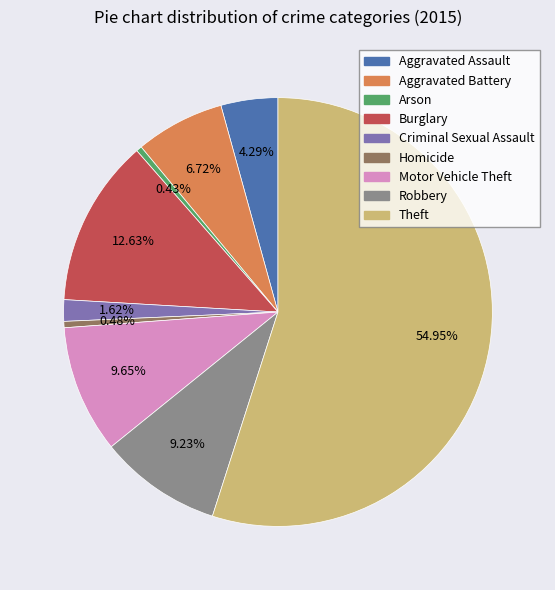

Which has a higher value, Arson or Theft?

Theft